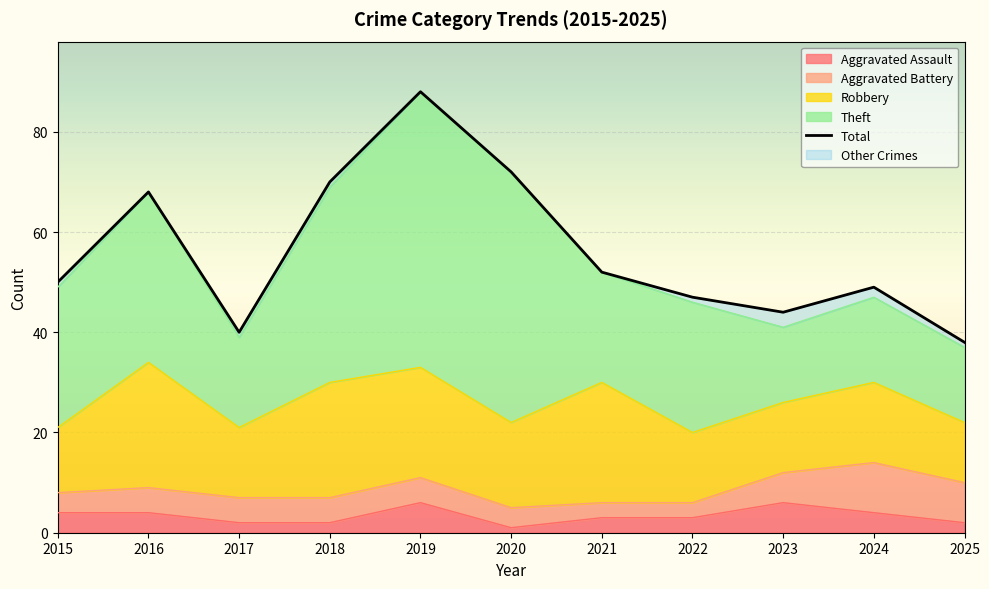

Is it true that the value at 2023 is 77?

False